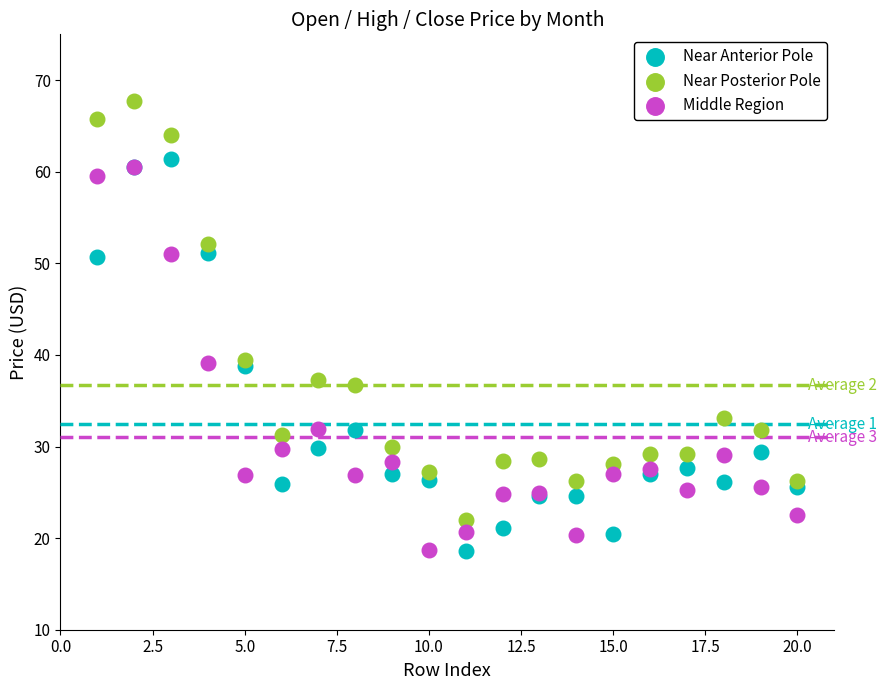

Which series reaches the maximum Y coordinate?

Near Posterior Pole